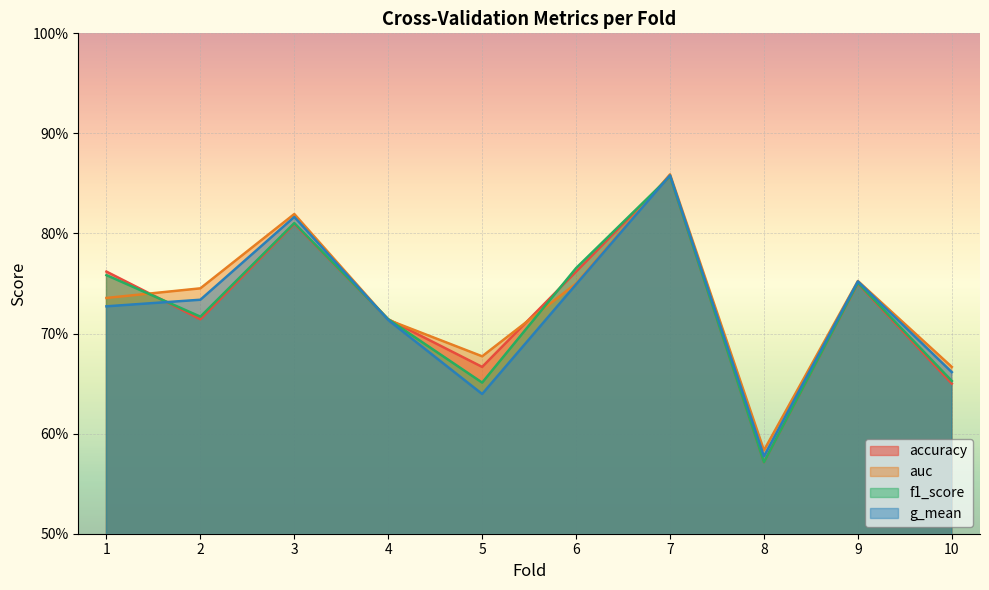

At which label is f1_score closest to 0?

8